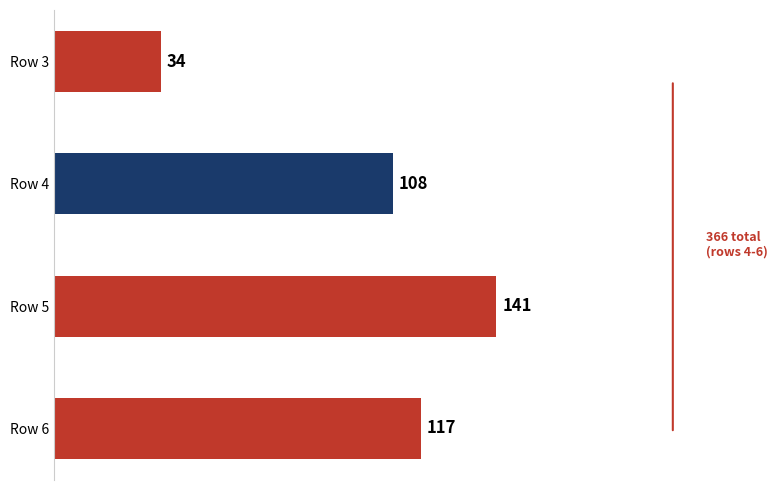

At which label is the value closest to 87?

Row 4